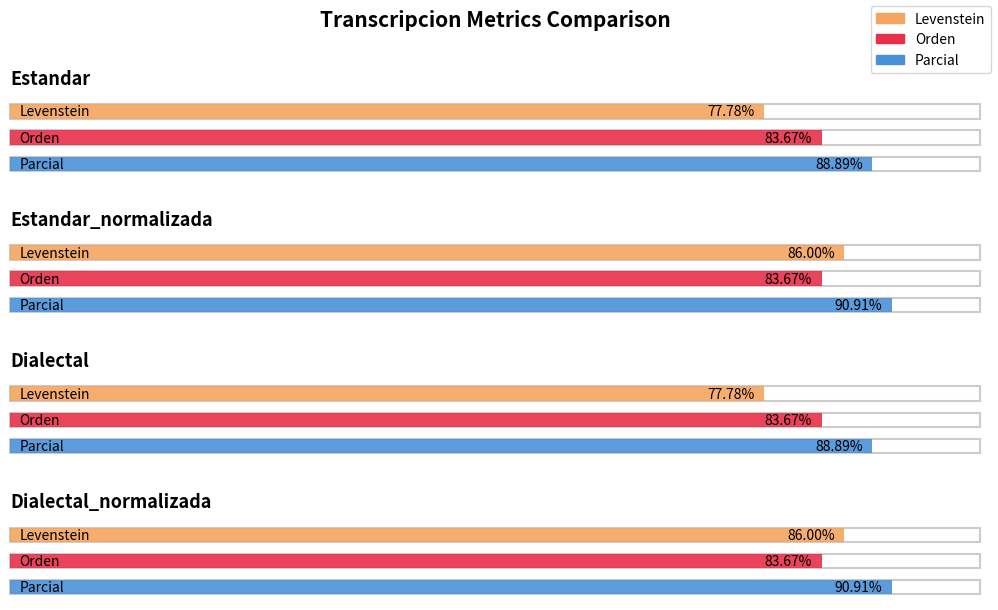

What are all the series names shown in the legend?

Levenstein, Orden, Parcial